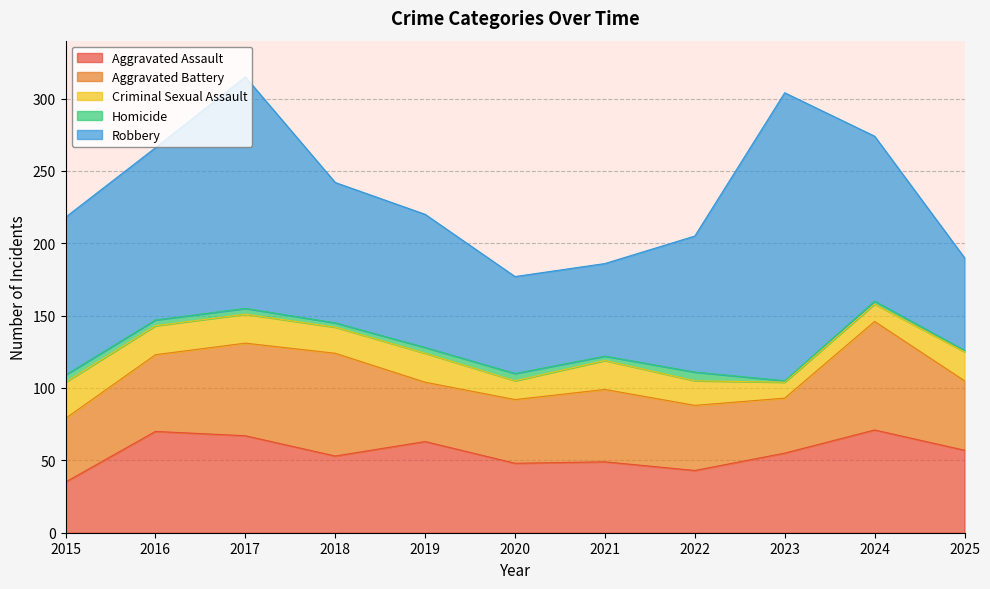

What are all the series names shown in the legend?

Aggravated Assault, Aggravated Battery, Criminal Sexual Assault, Homicide, Robbery